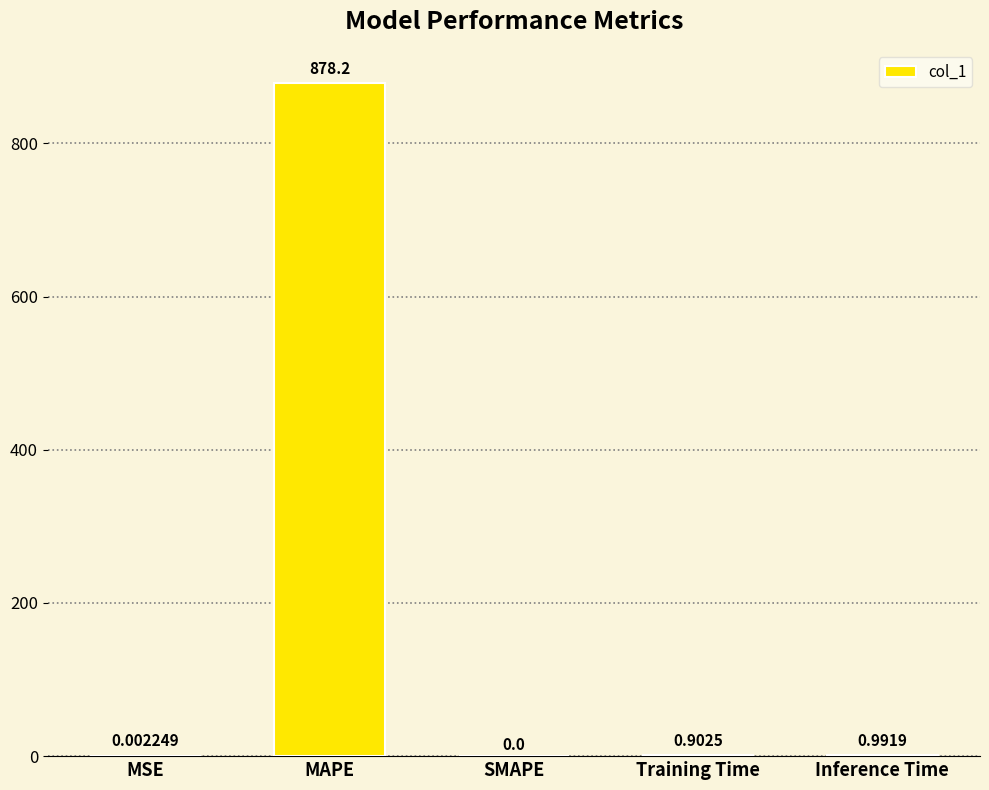

Where is the data nearest to the value 439?

Inference Time